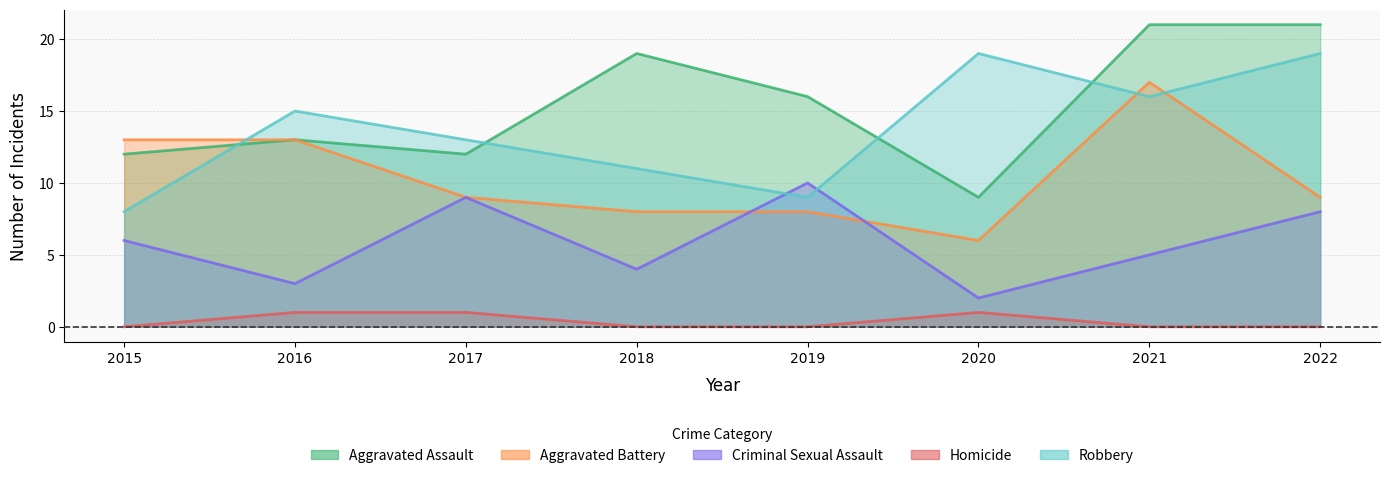

What is the sum of the Aggravated Battery values at 2022 and 2015?

22